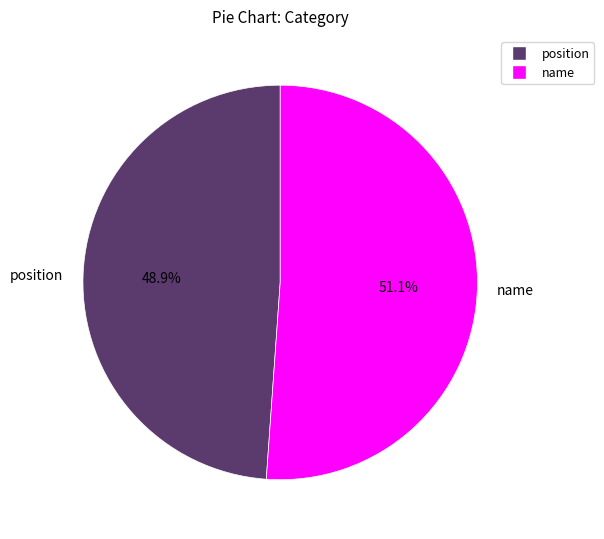

What percentage do name and position together represent?

100.0%